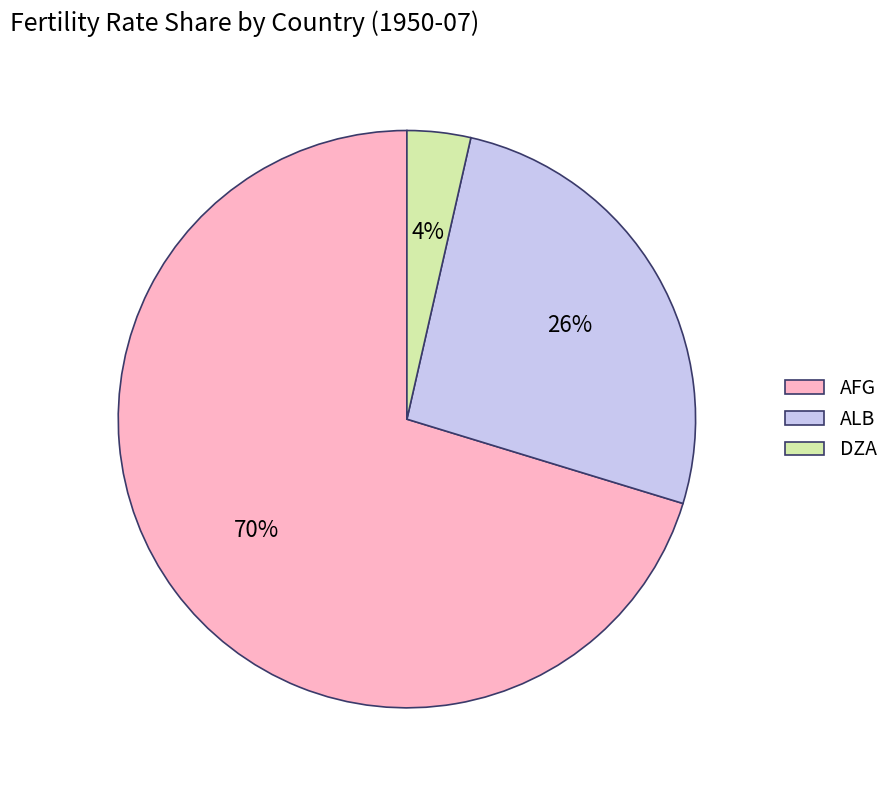

Which slice represents more than half of the pie?

AFG